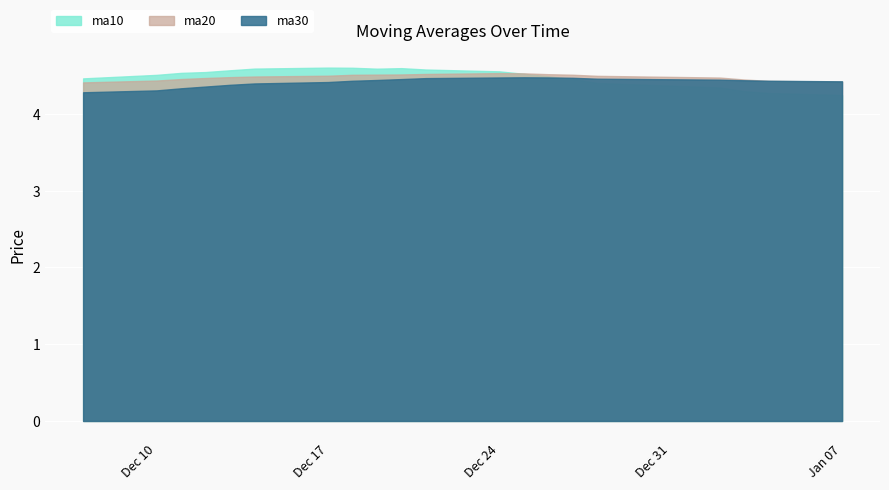

True or false: ma10 has a value of 1.8 at 20181227.

False